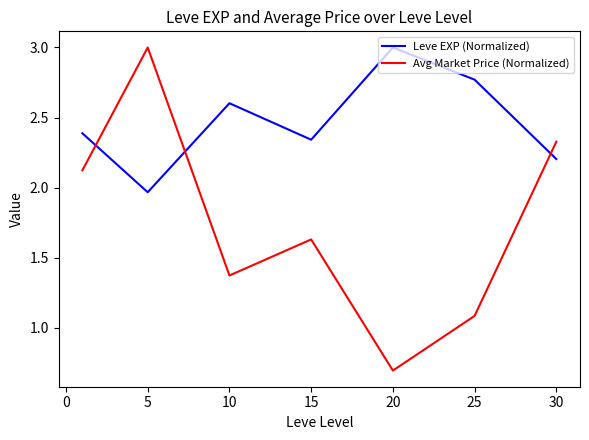

At how many categories does at least one series exceed 1?

7